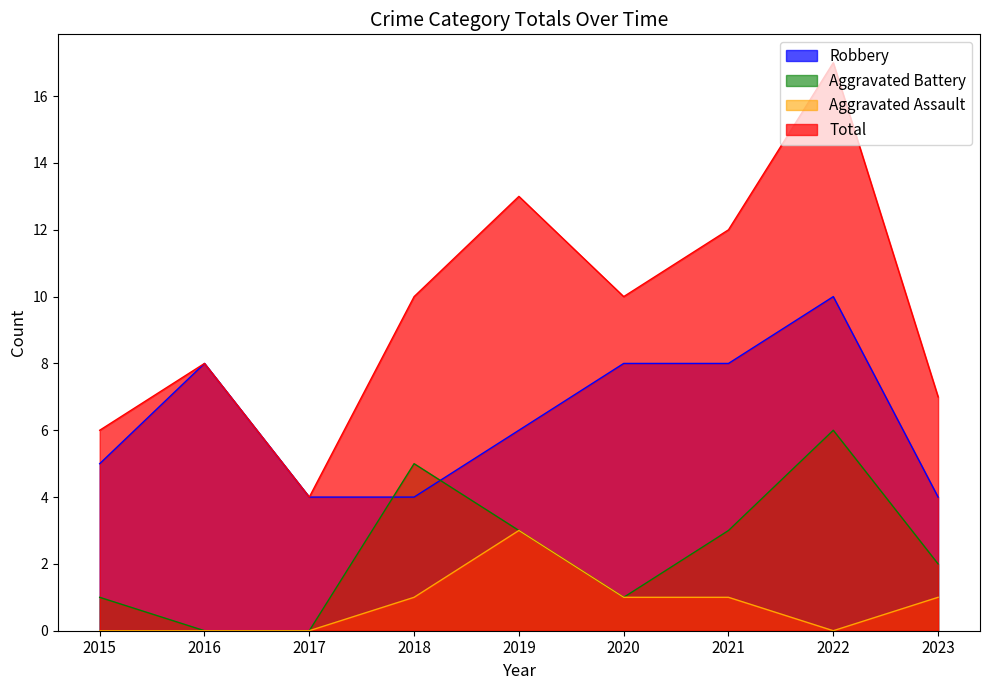

True or false: Robbery and Aggravated Assault intersect in this chart.

False